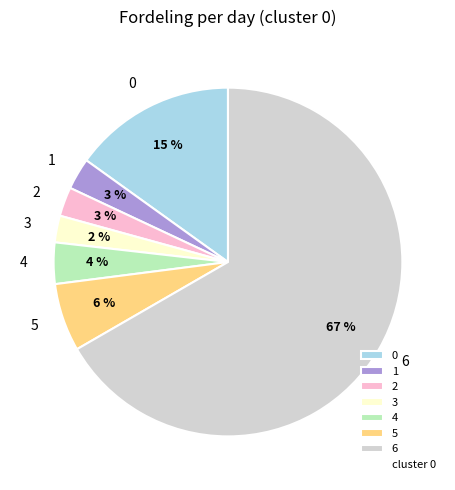

Count the number of slices in the pie.

7